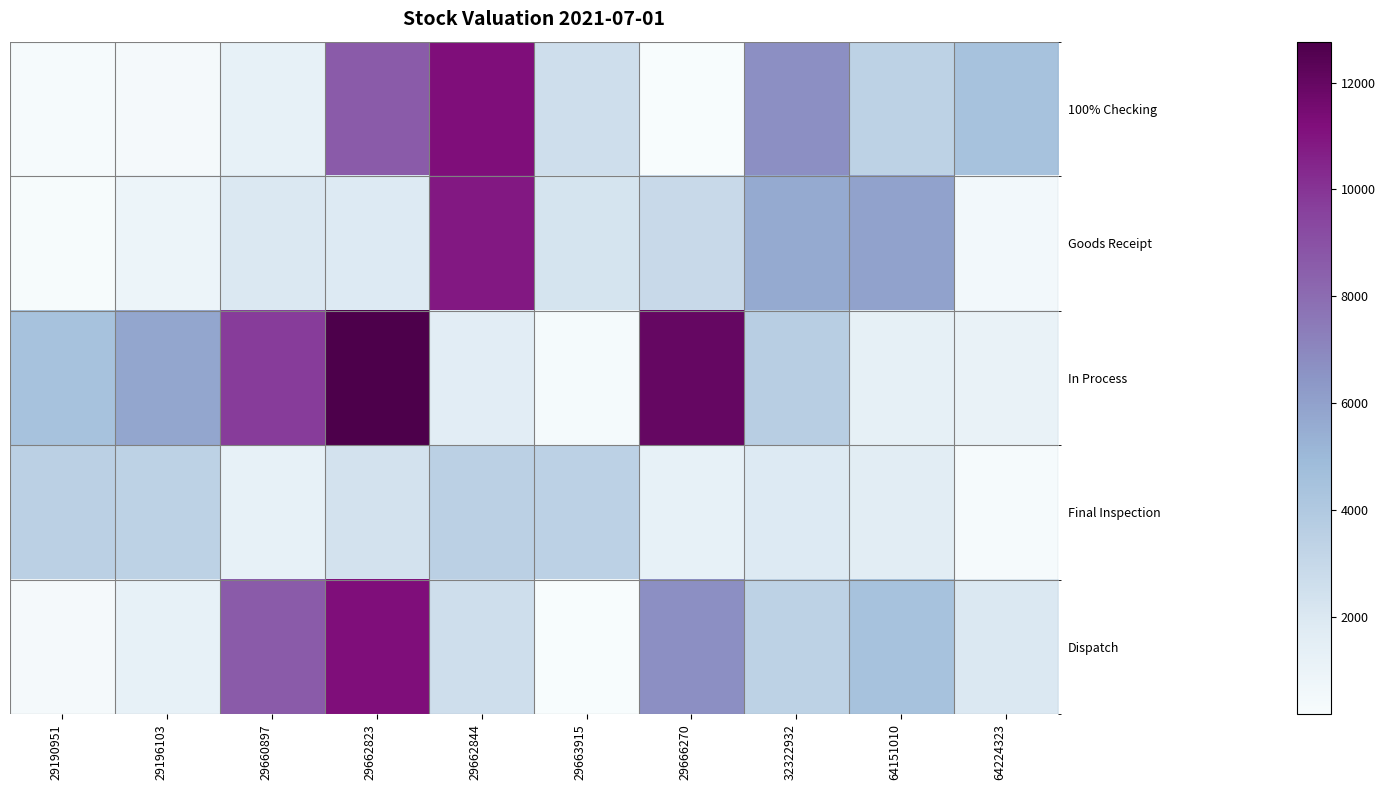

Reading right to left, extract all data points from this chart.

100% Checking: 64224323=4402.7	64151010=3395.0	32322932=6679.2	29666270=170.9	29663915=2589.5	29662844=11232.1	29662823=8627.7	29660897=1225.8	29196103=412.2	29190951=287.6
Goods Receipt: 64224323=493.9	64151010=5939.6	32322932=5611.4	29666270=2905.5	29663915=2273.4	29662844=10850.1	29662823=1882.6	29660897=1971.2	29196103=889.1	29190951=265.8
In Process: 64224323=1111.2	64151010=1319.5	32322932=3630.9	29666270=12012.0	29663915=347.7	29662844=1552.3	29662823=12766.2	29660897=9723.6	29196103=5794.2	29190951=4446.8
Final Inspection: 64224323=287.6	64151010=1607.7	32322932=1891.4	29666270=1252.2	29663915=3424.0	29662844=3509.9	29662823=2368.7	29660897=1244.6	29196103=3369.3	29190951=3483.1
Dispatch: 64224323=1971.2	64151010=4402.7	32322932=3395.0	29666270=6679.2	29663915=170.9	29662844=2589.5	29662823=11232.1	29660897=8627.7	29196103=1225.8	29190951=412.2